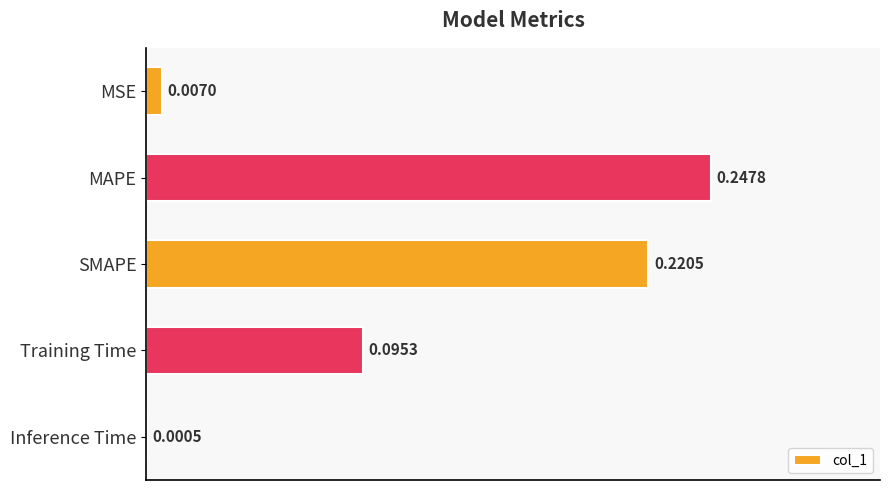

Where is the data nearest to the value 0?

Inference Time